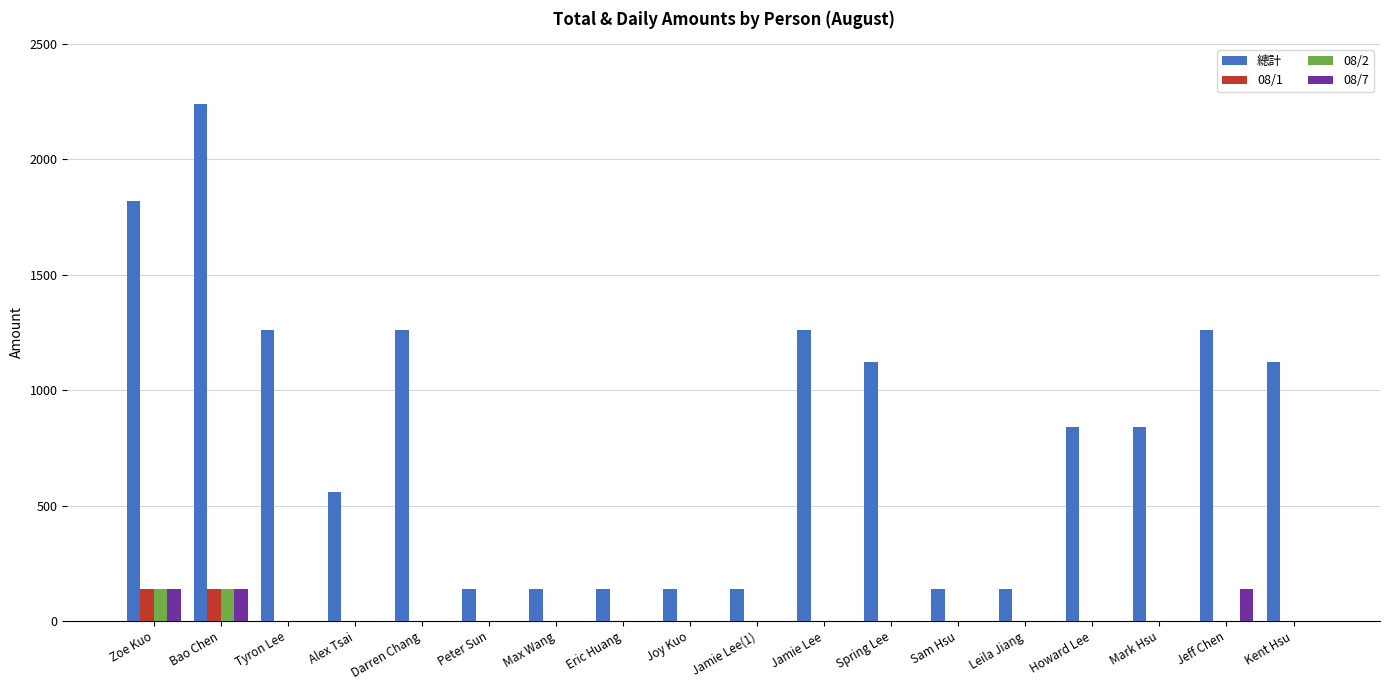

What is the approximate value of 總計 at Tyron Lee, to the nearest 100?

1300